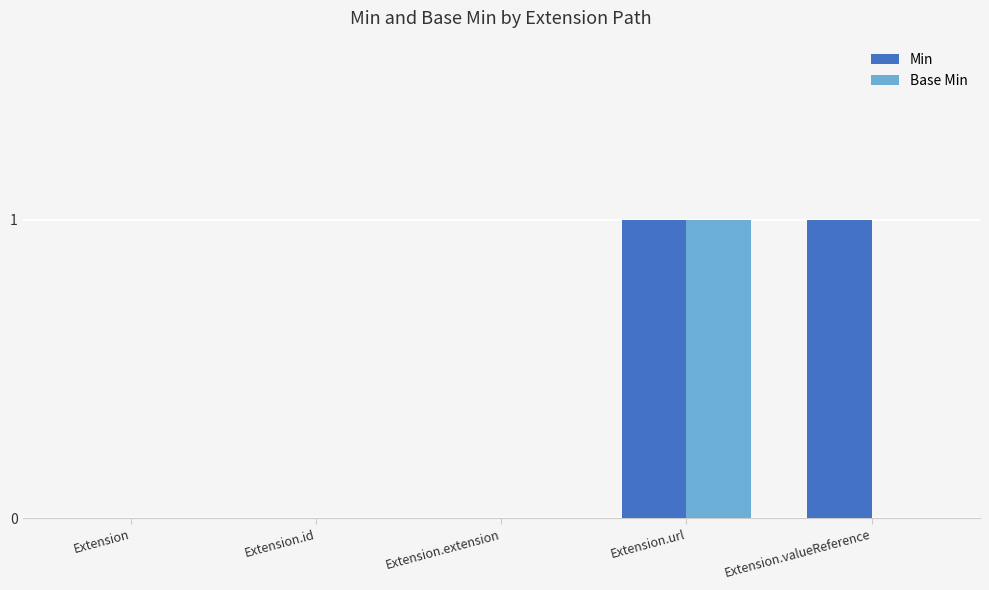

Between Extension.url and Extension.valueReference, which series saw the biggest shift?

Base Min